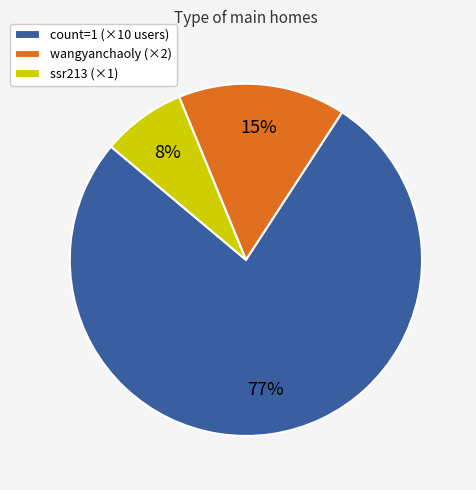

To the nearest percent, what is the difference between the largest and smallest slice percentages?

69%